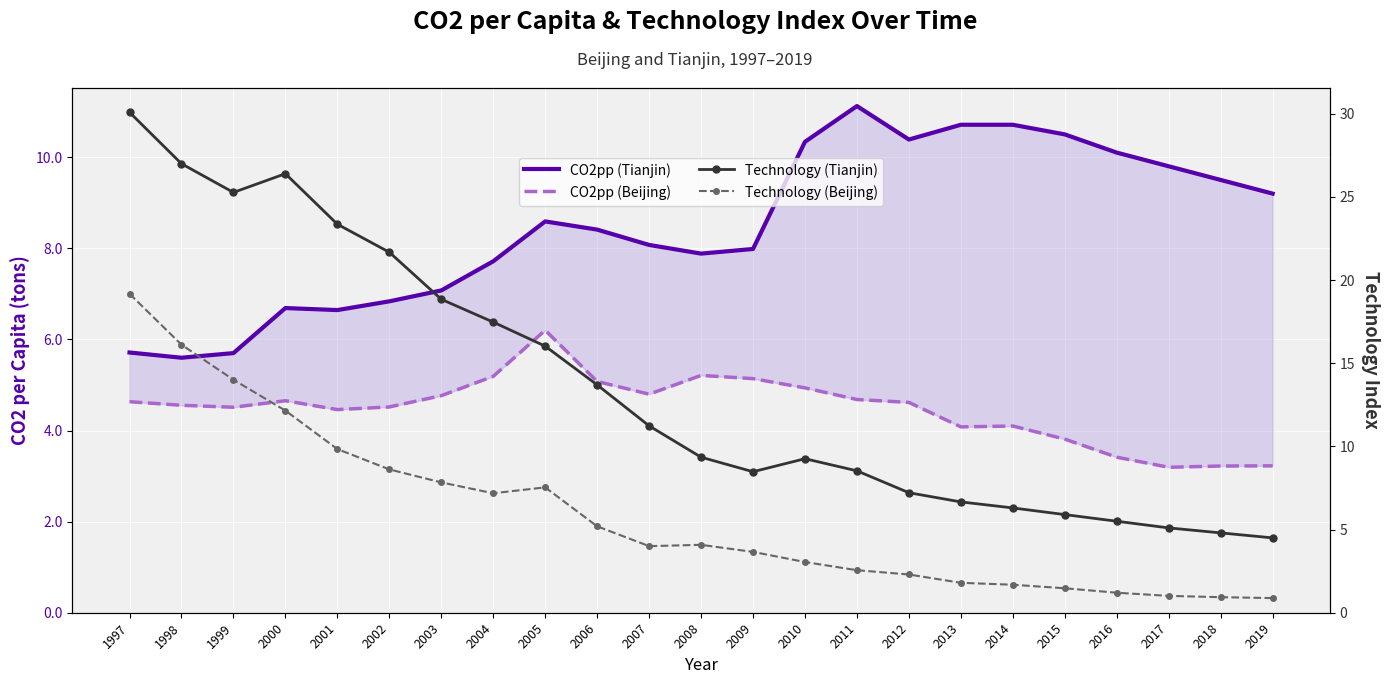

What is the difference between the second highest and second lowest values in the Technology (Beijing) series?

15.2